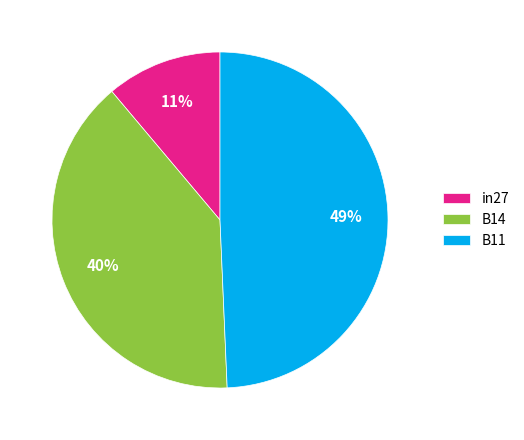

Which has a higher value, in27 or B14?

B14